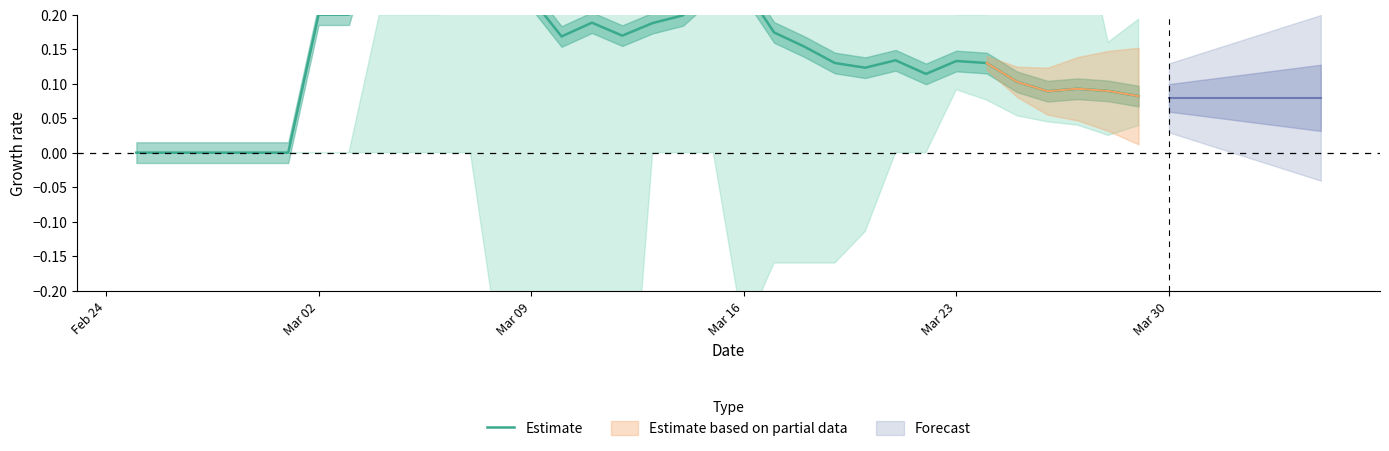

Is this an area chart (filled region under the line)?

No